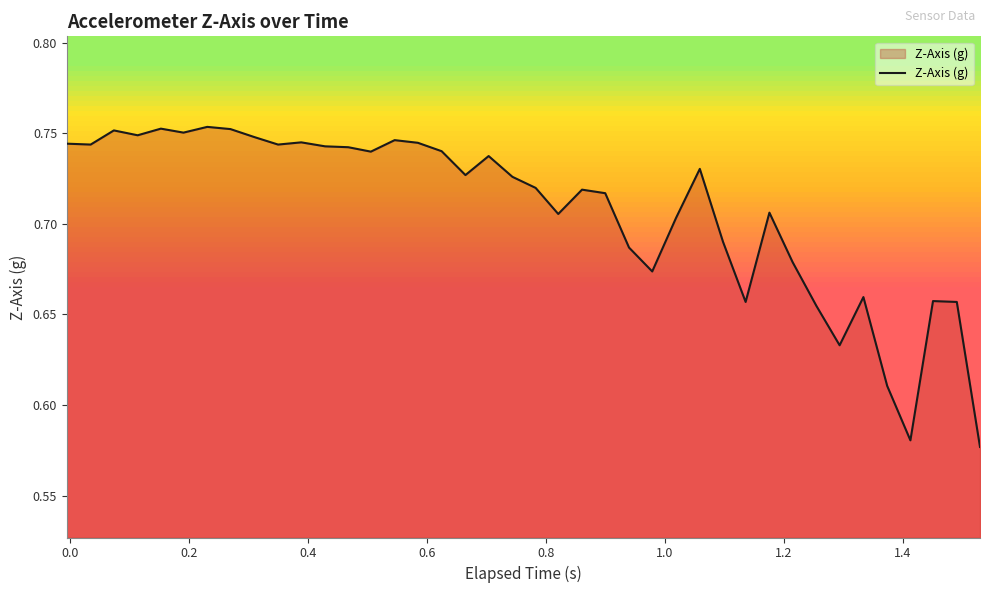

Reading left to right, transcribe all the data shown in this chart.

0.7	0.7	0.8	0.7	0.8	0.8	0.8	0.8	0.7	0.7	0.7	0.7	0.7	0.7	0.7	0.7	0.7	0.7	0.7	0.7	0.7	0.7	0.7	0.7	0.7	0.7	0.7	0.7	0.7	0.7	0.7	0.7	0.7	0.6	0.7	0.6	0.6	0.7	0.7	0.6